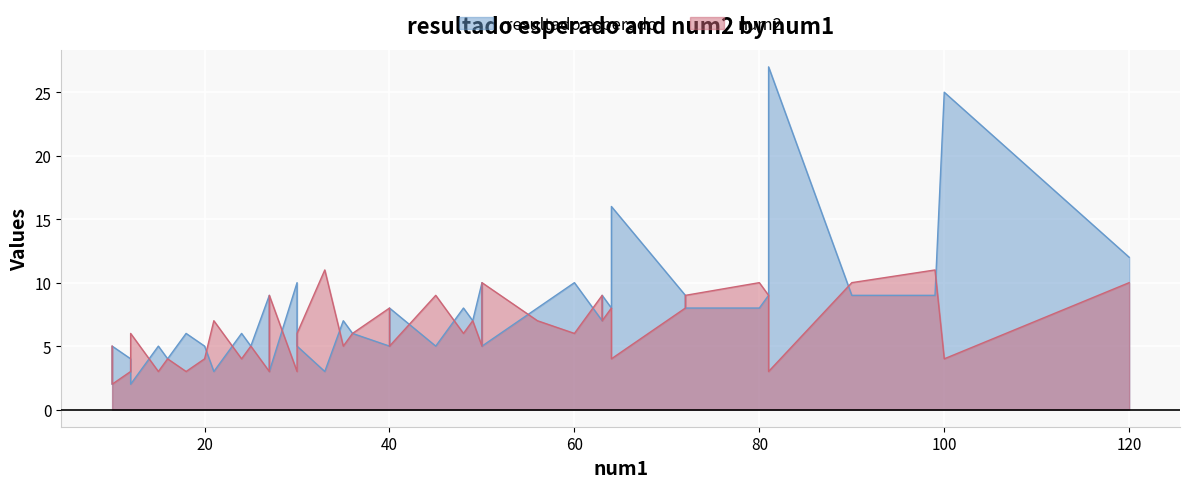

How many lines are shown in the chart?

2